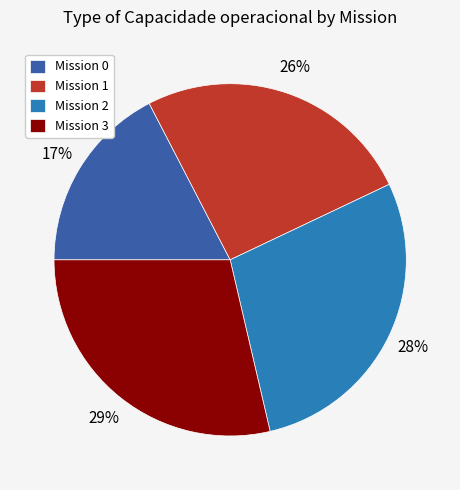

To the nearest percent, what portion does Mission 2 represent?

28%